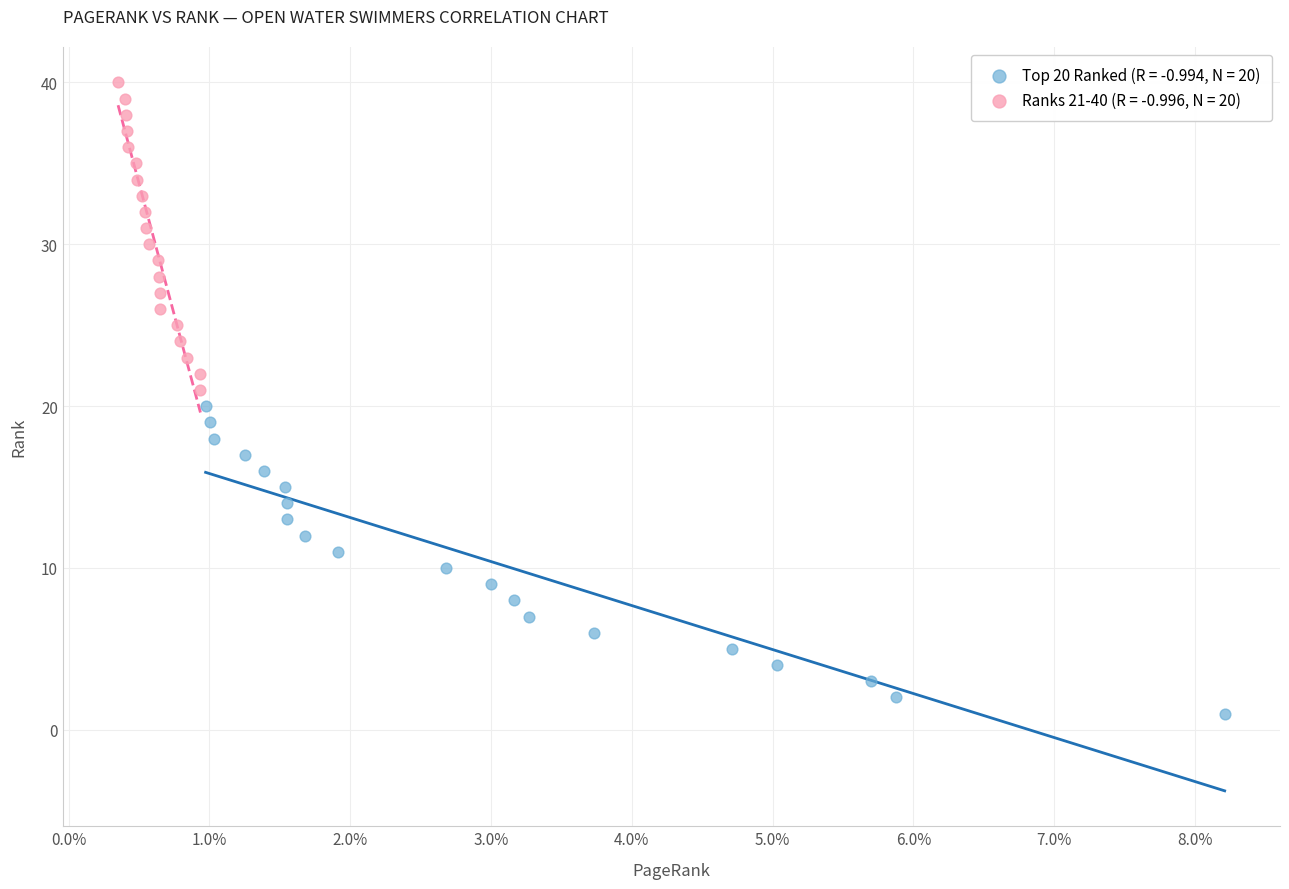

Which series contains the highest Y value?

Ranks 21-40 (R = -0.996, N = 20)